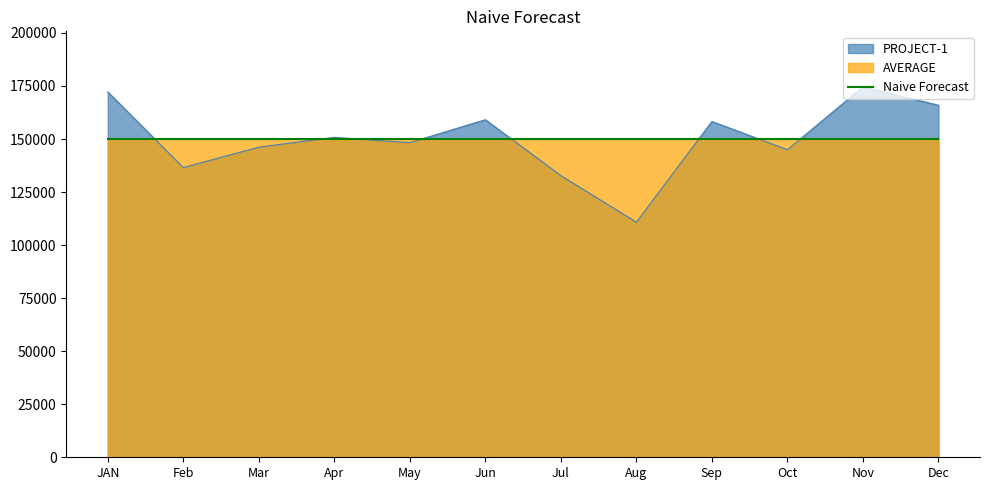

At which category does the data reach its first local peak?

Apr